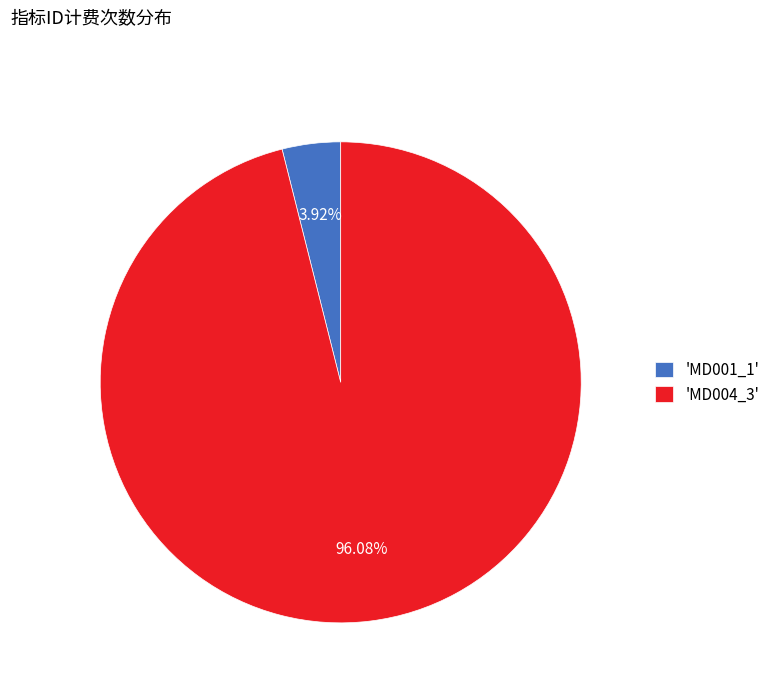

Does 'MD004_3' represent more than half of the total?

Yes